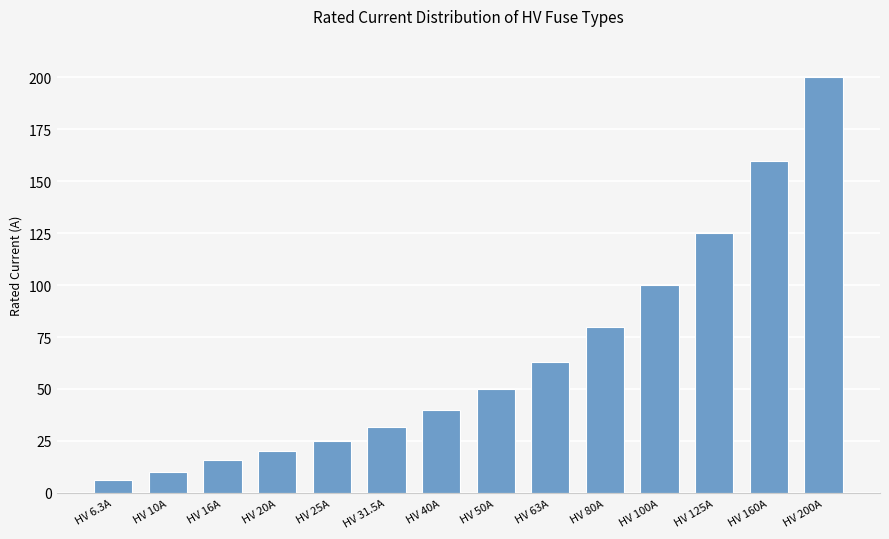

Reading right to left, what are all the values shown in this chart?

200.0	160.0	125.0	100.0	80.0	63.0	50.0	40.0	31.5	25.0	20.0	16.0	10.0	6.3